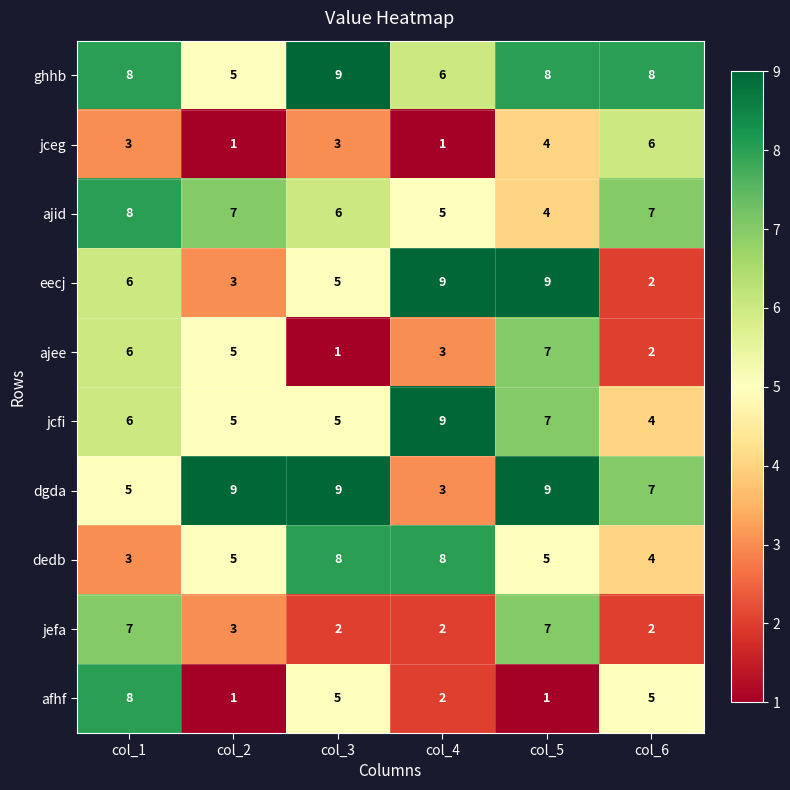

Is it true that ajid equals 1 at col_4?

False